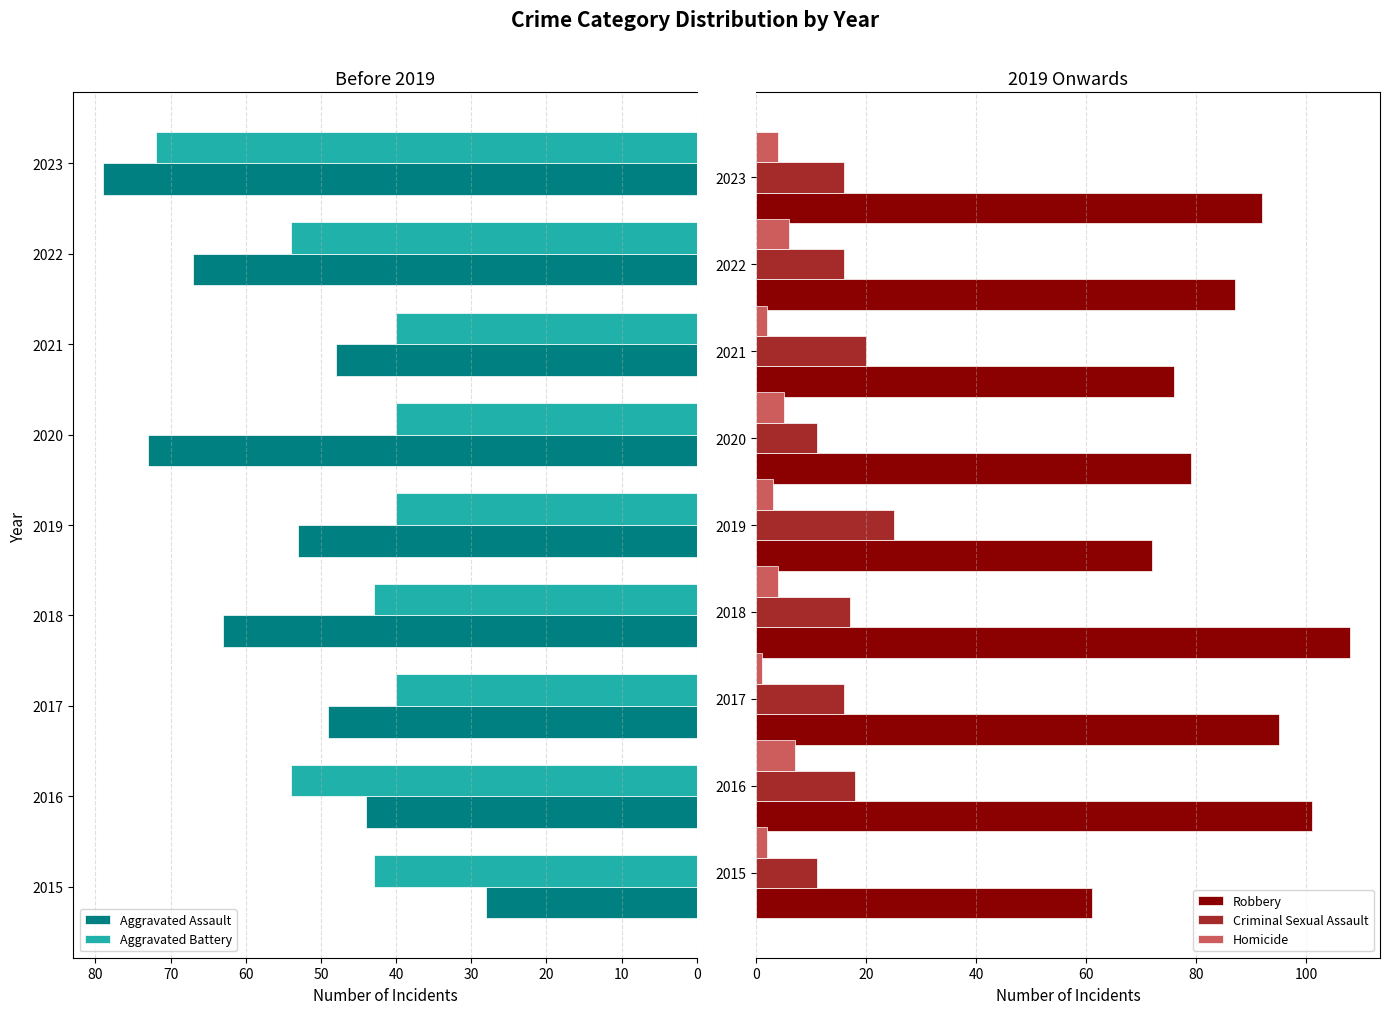

What is the maximum value for Criminal Sexual Assault?

25